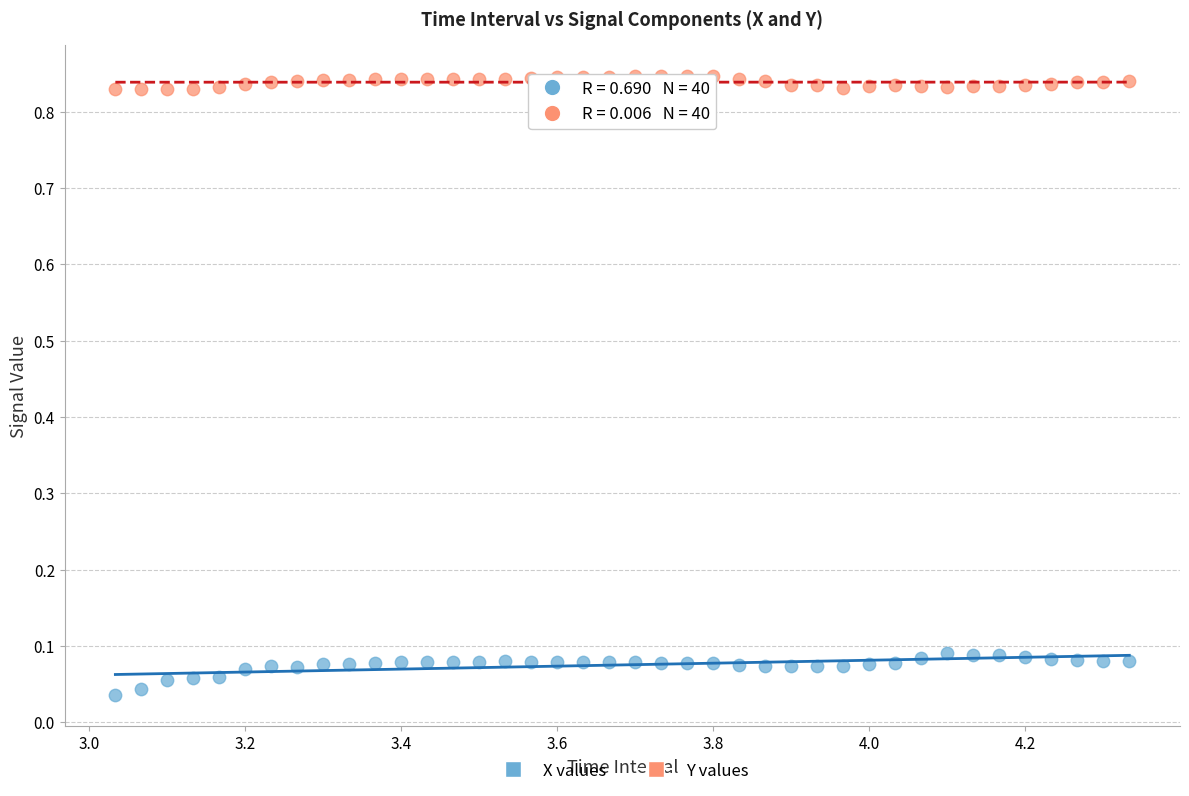

Which series has the widest spread of Y values?

X values